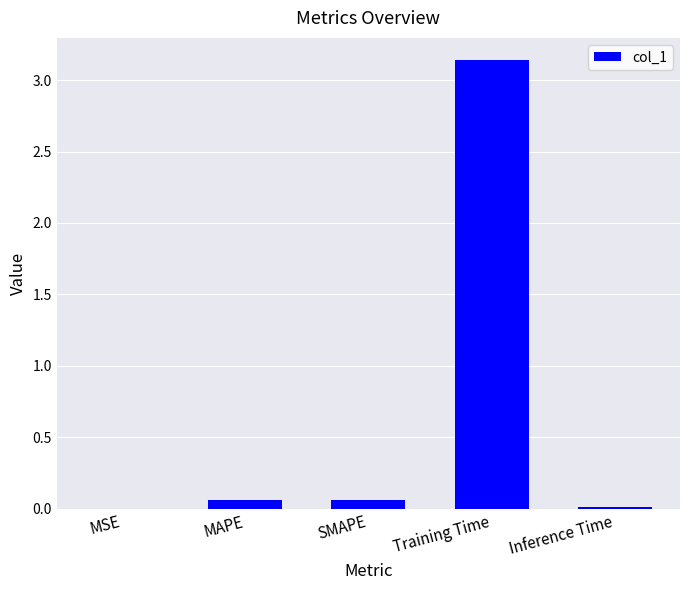

At which category does the chart reach its peak across all series?

Training Time